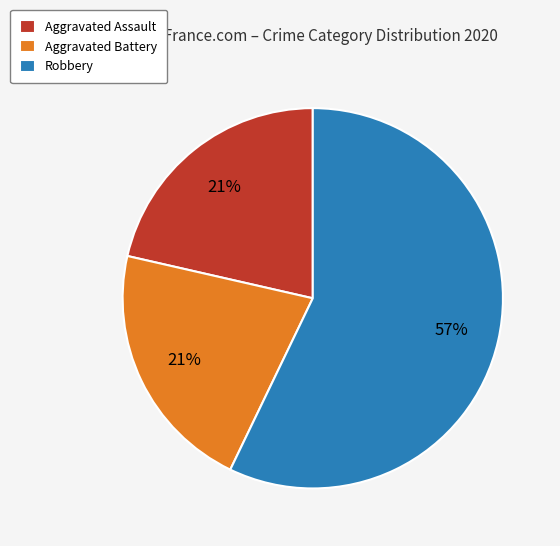

Approximately how many times larger is the value at Robbery compared to Aggravated Battery?

2.7